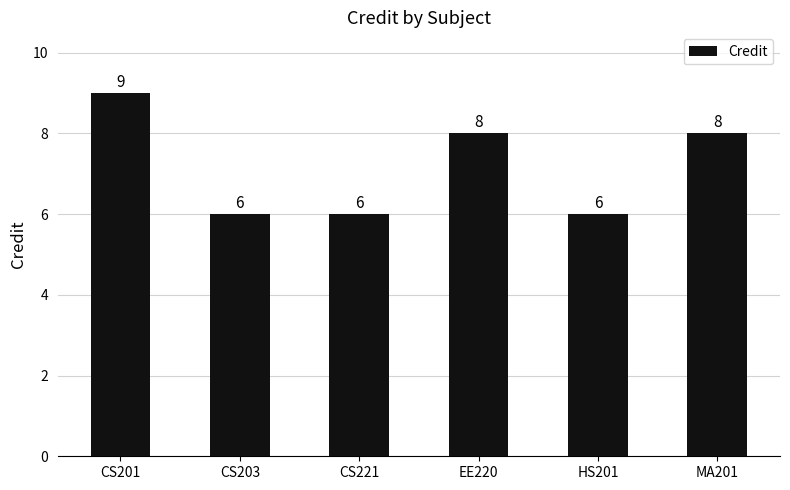

What is the value of the 6th bar from the left?

8